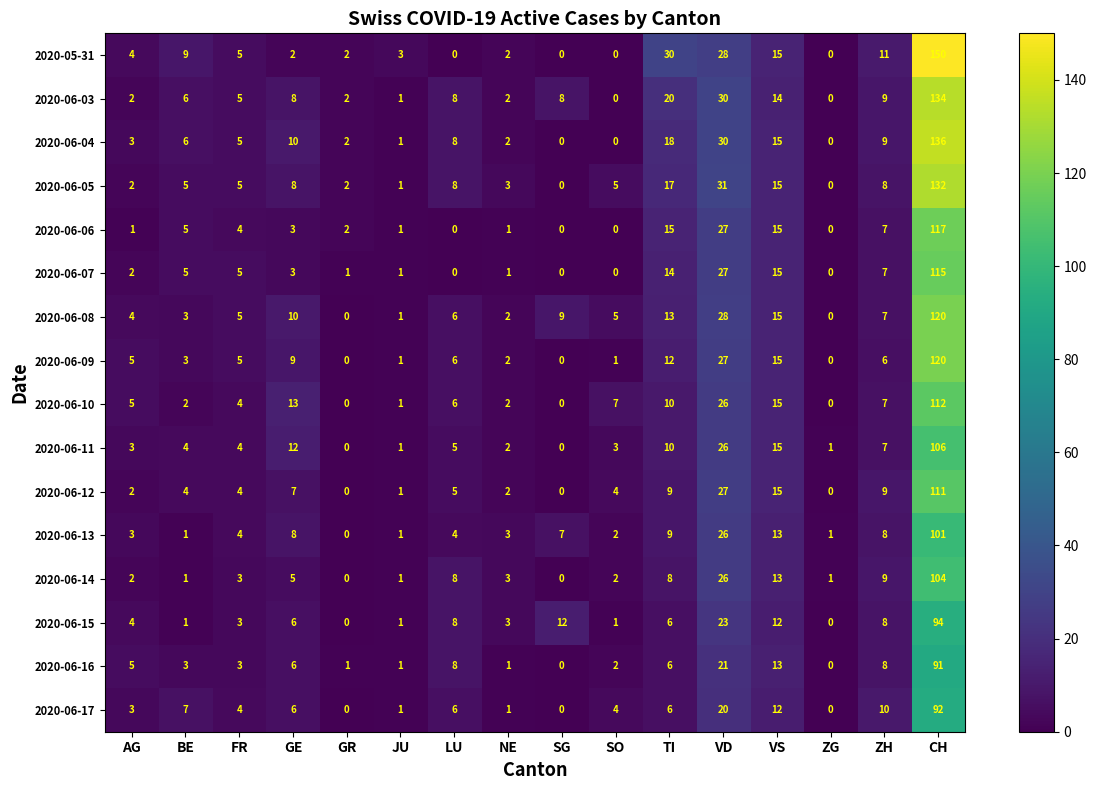

Which series has the largest range (max minus min)?

2020-05-31